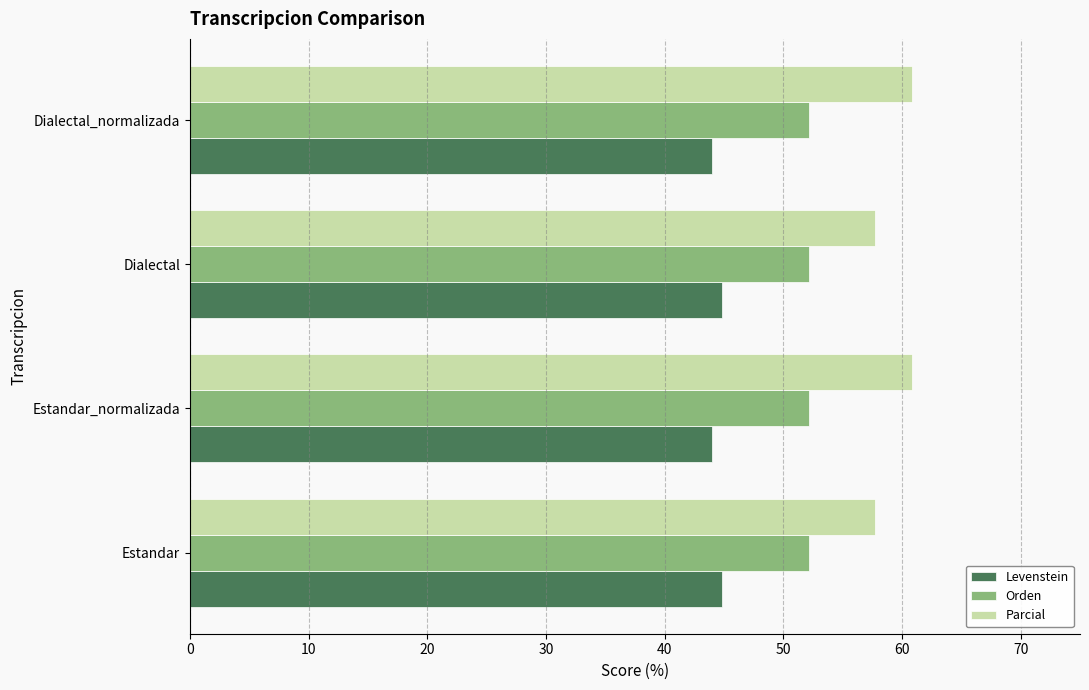

What are all the series names shown in the legend?

Levenstein, Orden, Parcial